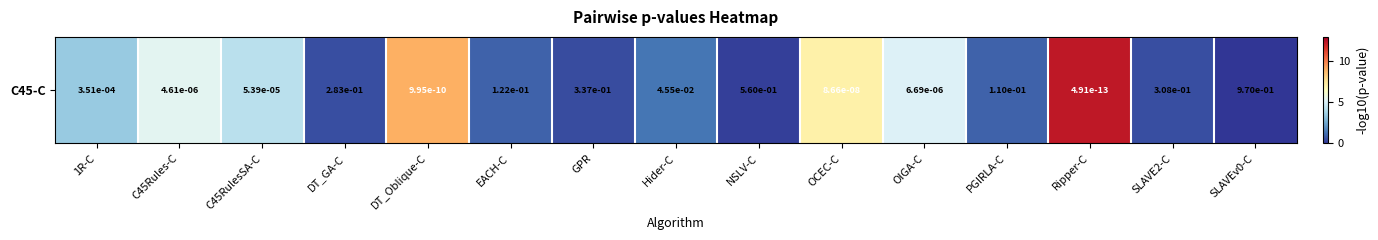

Which category has the highest value across all series?

Ripper-C